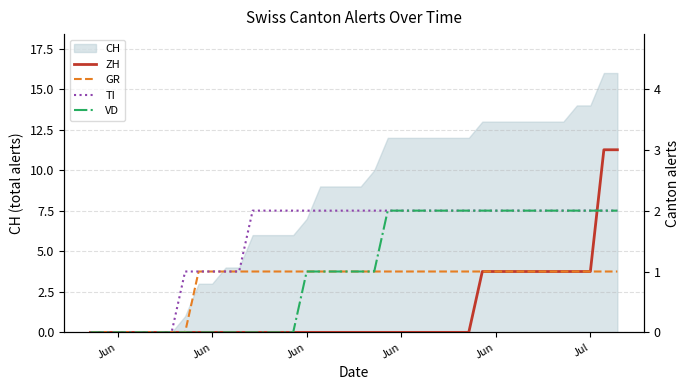

How many VD values are between 0 and 2?

40